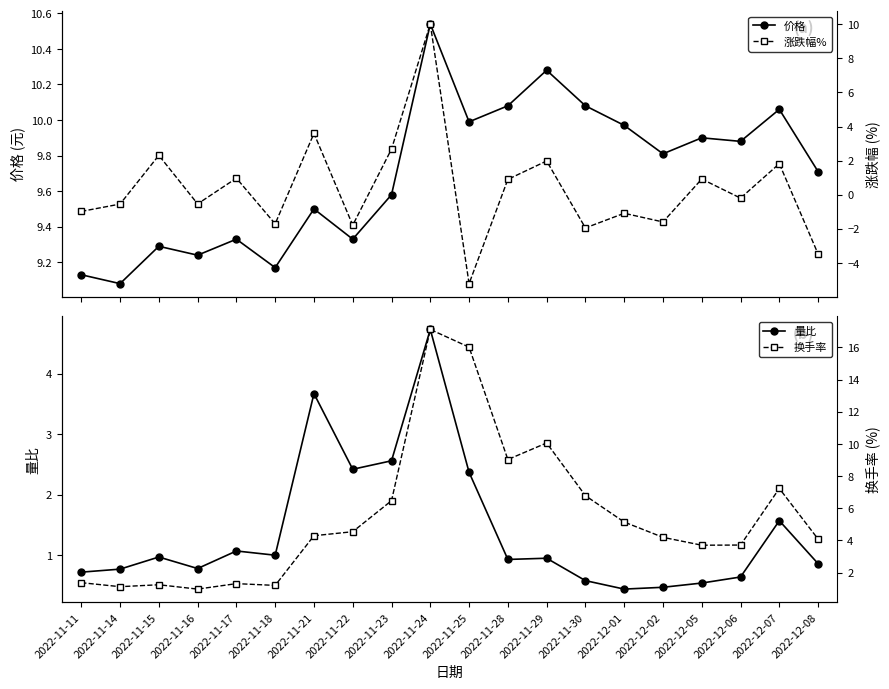

How many values in the 涨跌幅% series are below 0?

11